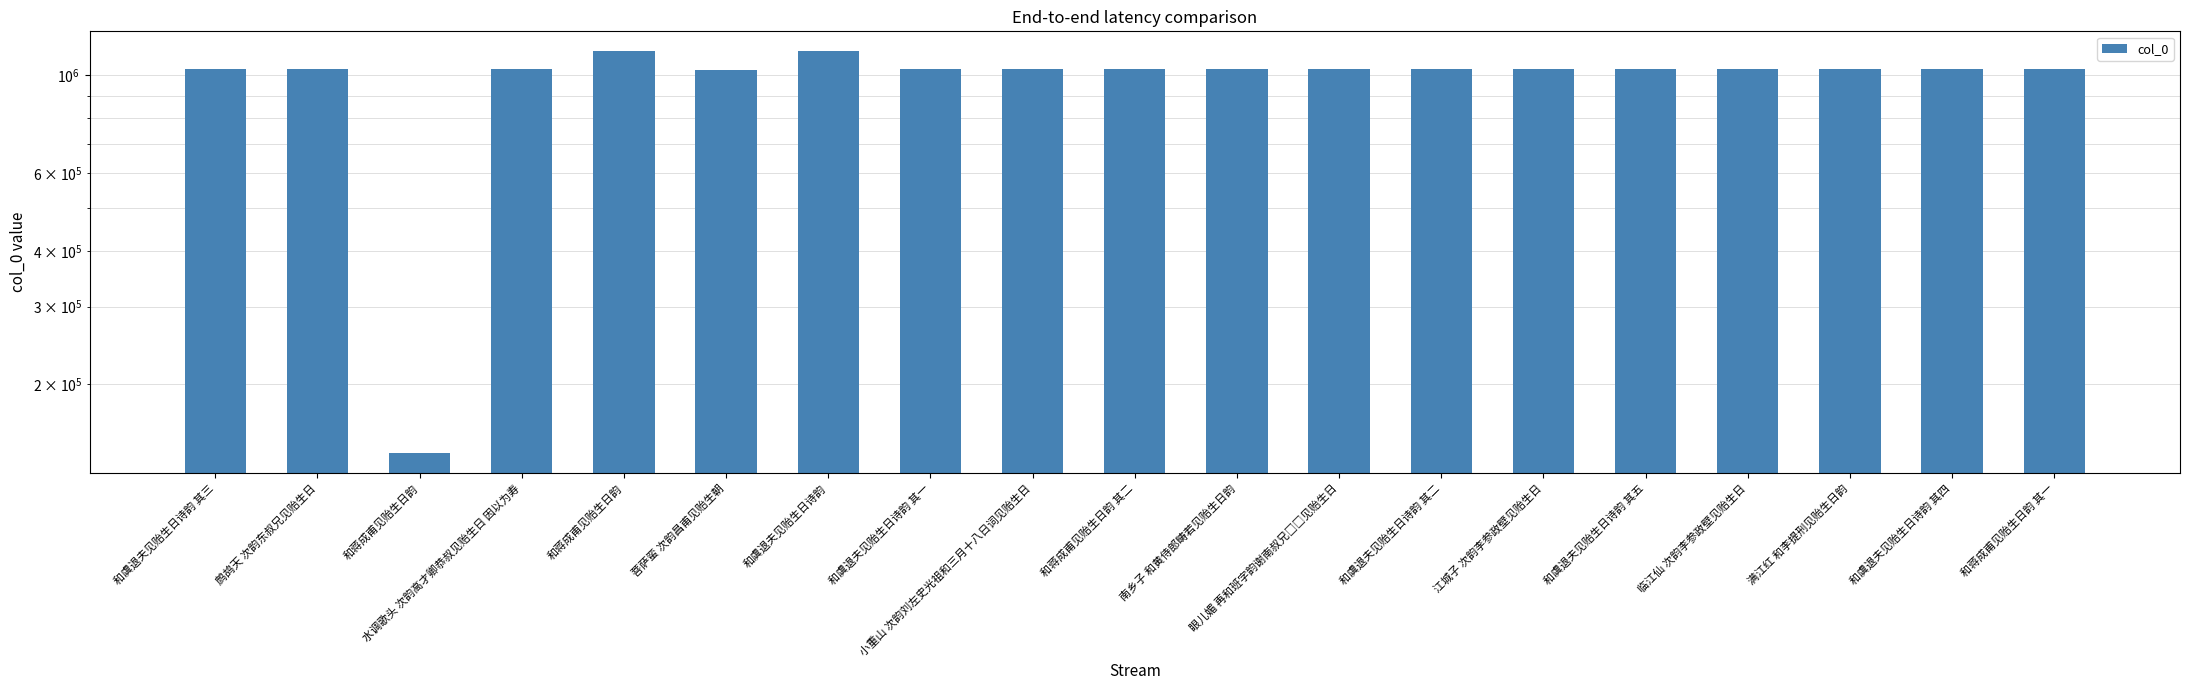

True or false: the data shows 1035185 at 水调歌头 次韵高才卿恭叔见贻生日 因以为寿.

True